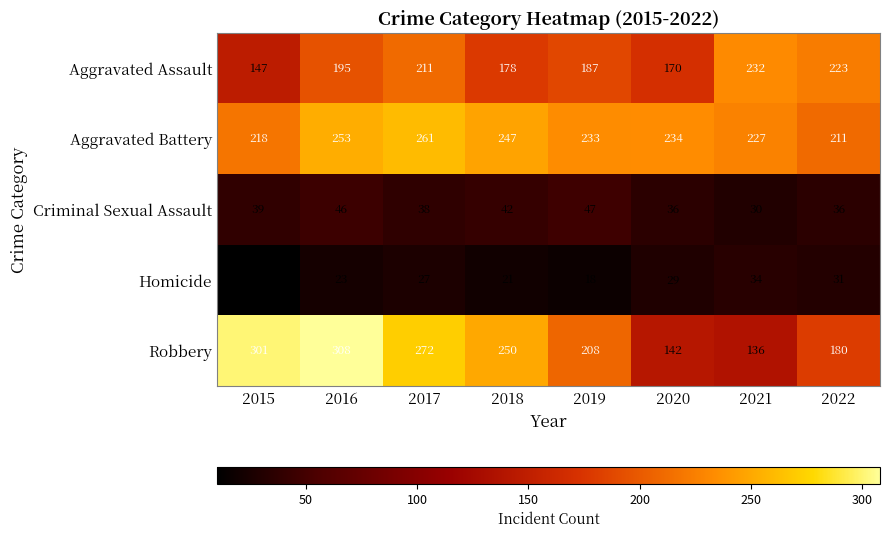

The value of Aggravated Assault at 2017 is 211. True or false?

True